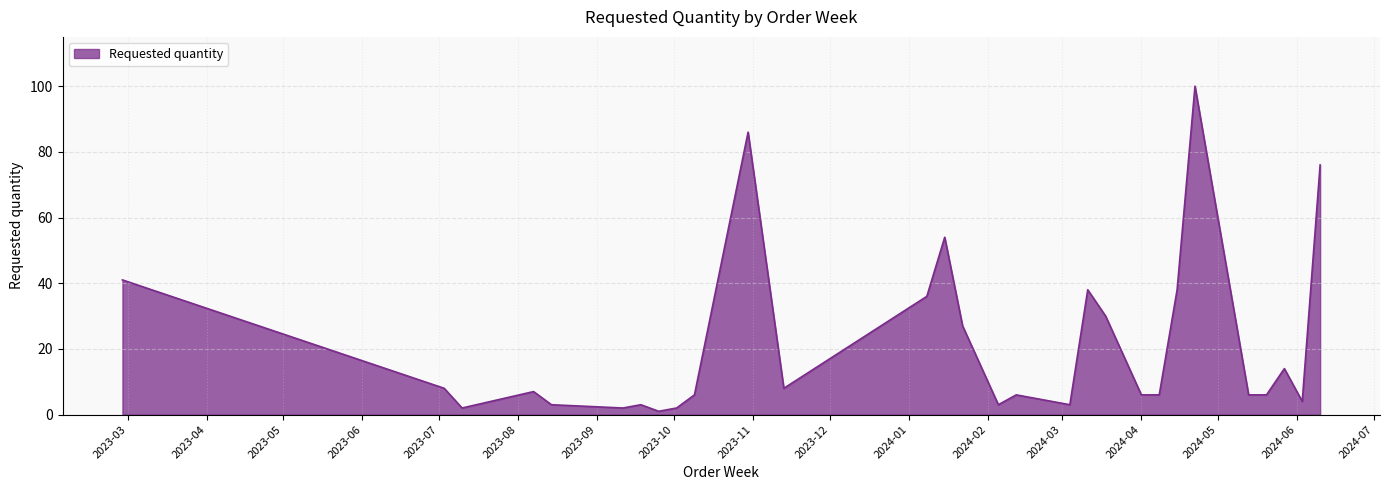

What is the greatest value displayed?

100